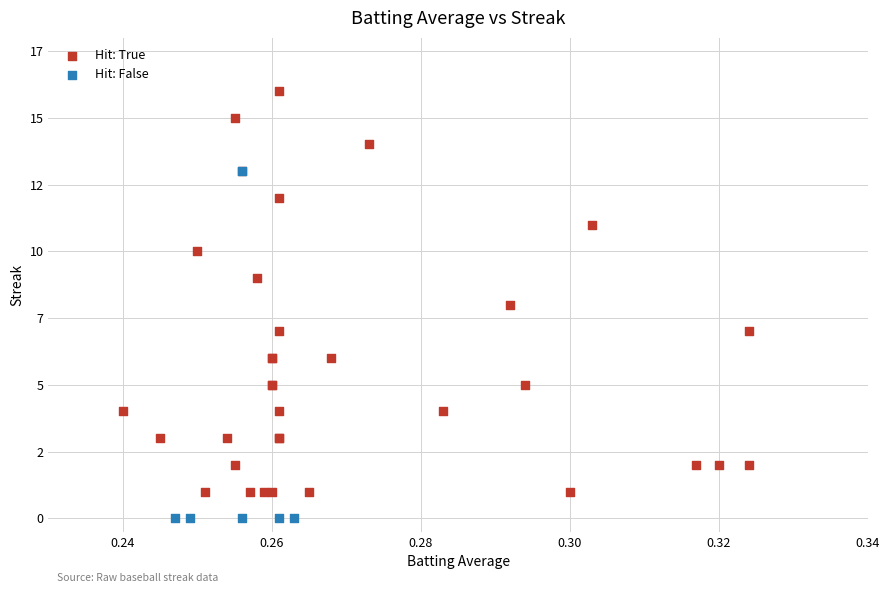

Which series reaches the minimum Y coordinate?

Hit: False